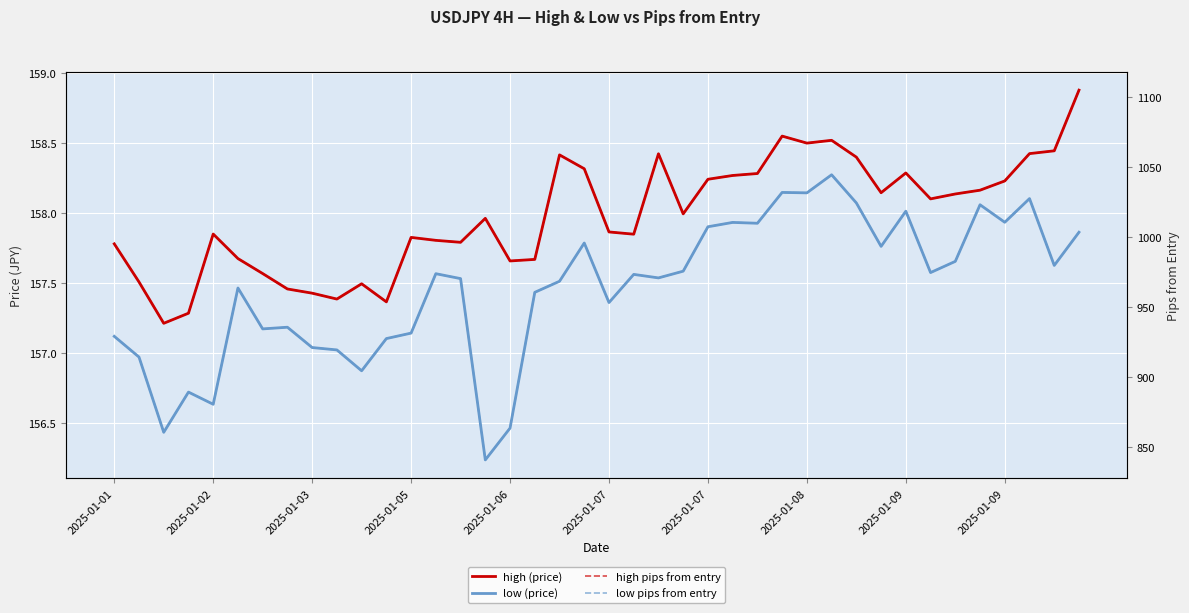

How many lines are shown in the chart?

4